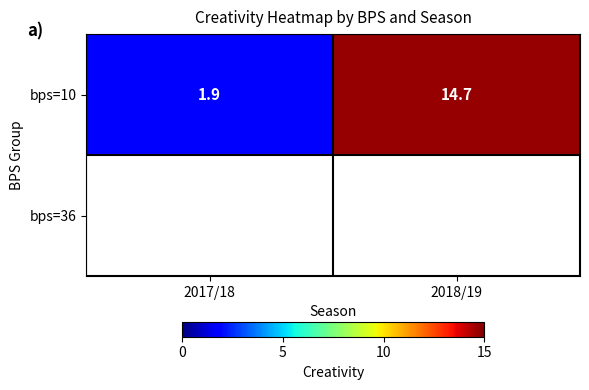

Reading left to right, transcribe all the data shown in this chart.

2017/18=1.9	2018/19=14.7